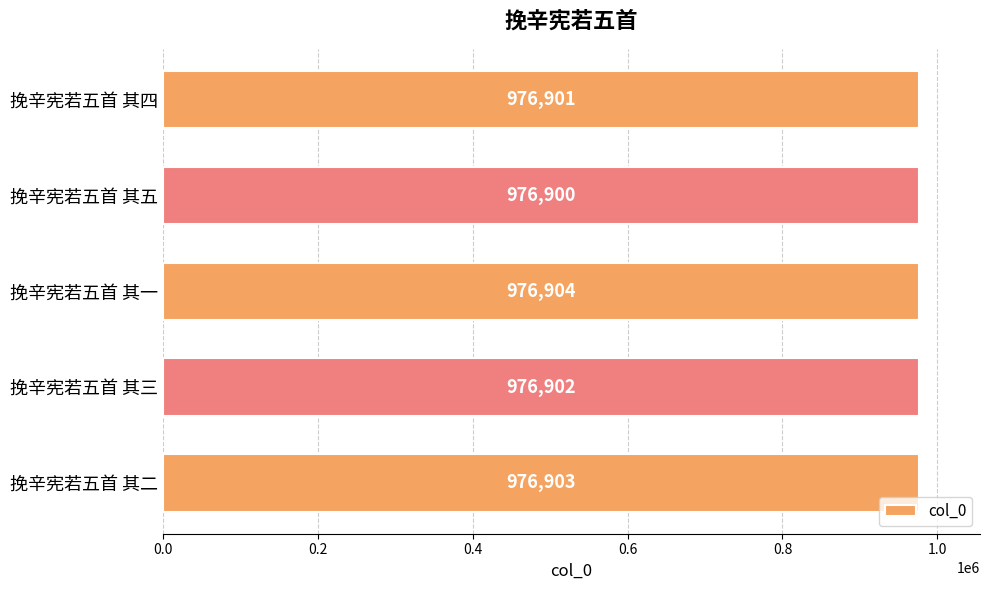

What is the smallest value displayed?

976900